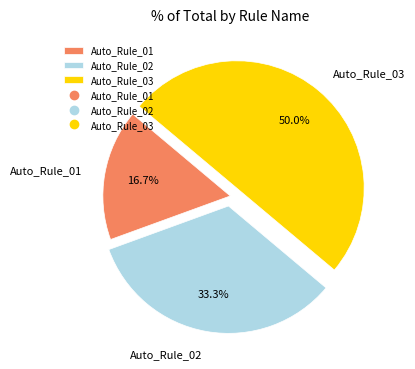

To the nearest percent, what is the difference between the Auto_Rule_01 and Auto_Rule_02 slice percentages?

17%